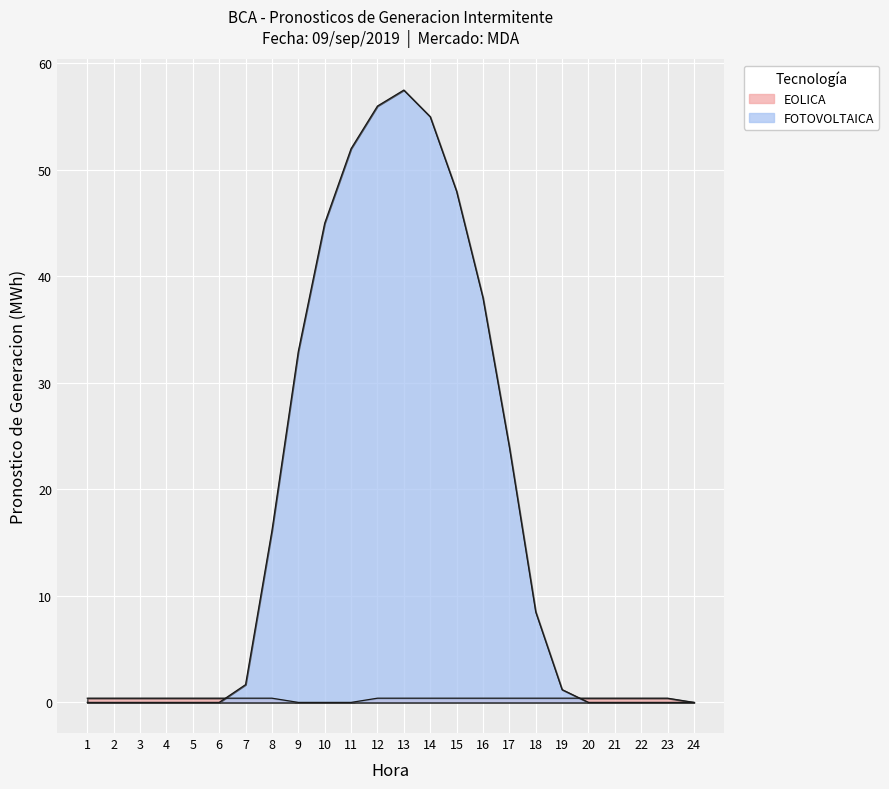

What is the value of the EOLICA point at the 23rd from the left?

0.4